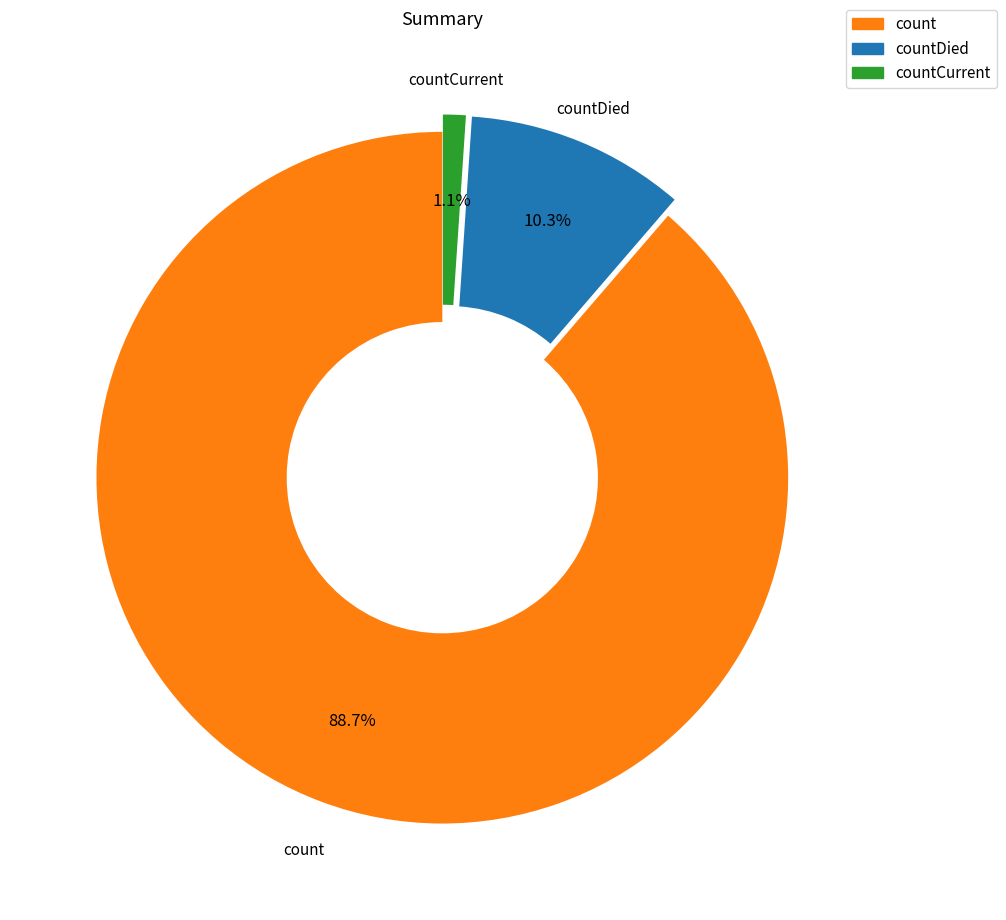

Is there a majority slice in this chart?

Yes